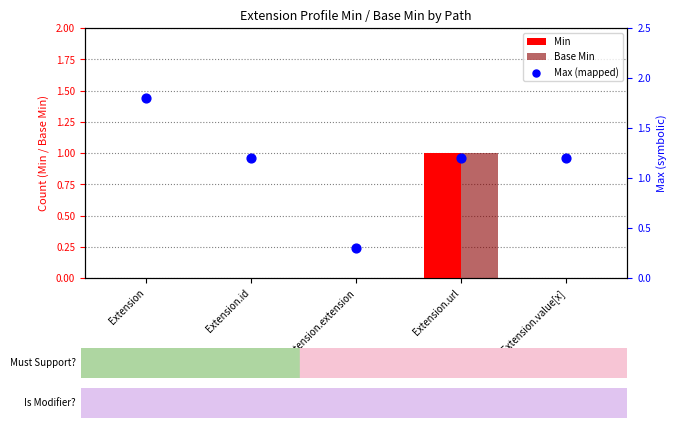

At which category is the sum across all series the highest?

Extension.url